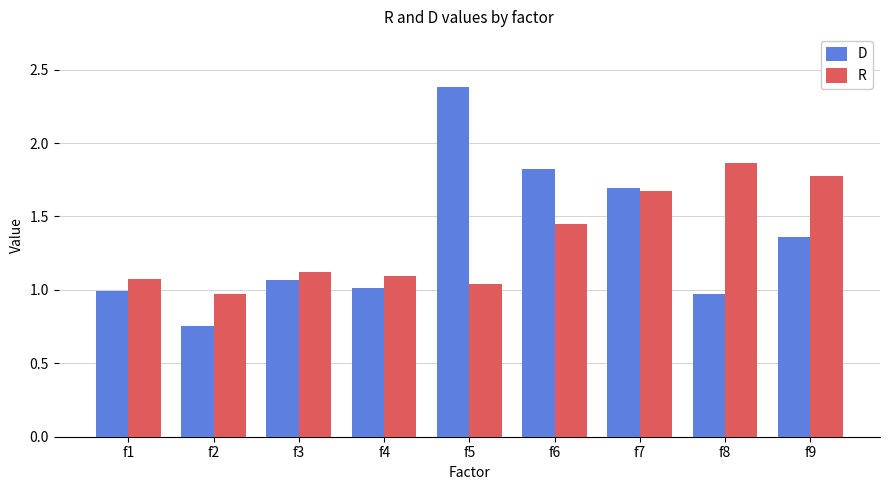

Which label corresponds to the smallest value in the chart?

f2